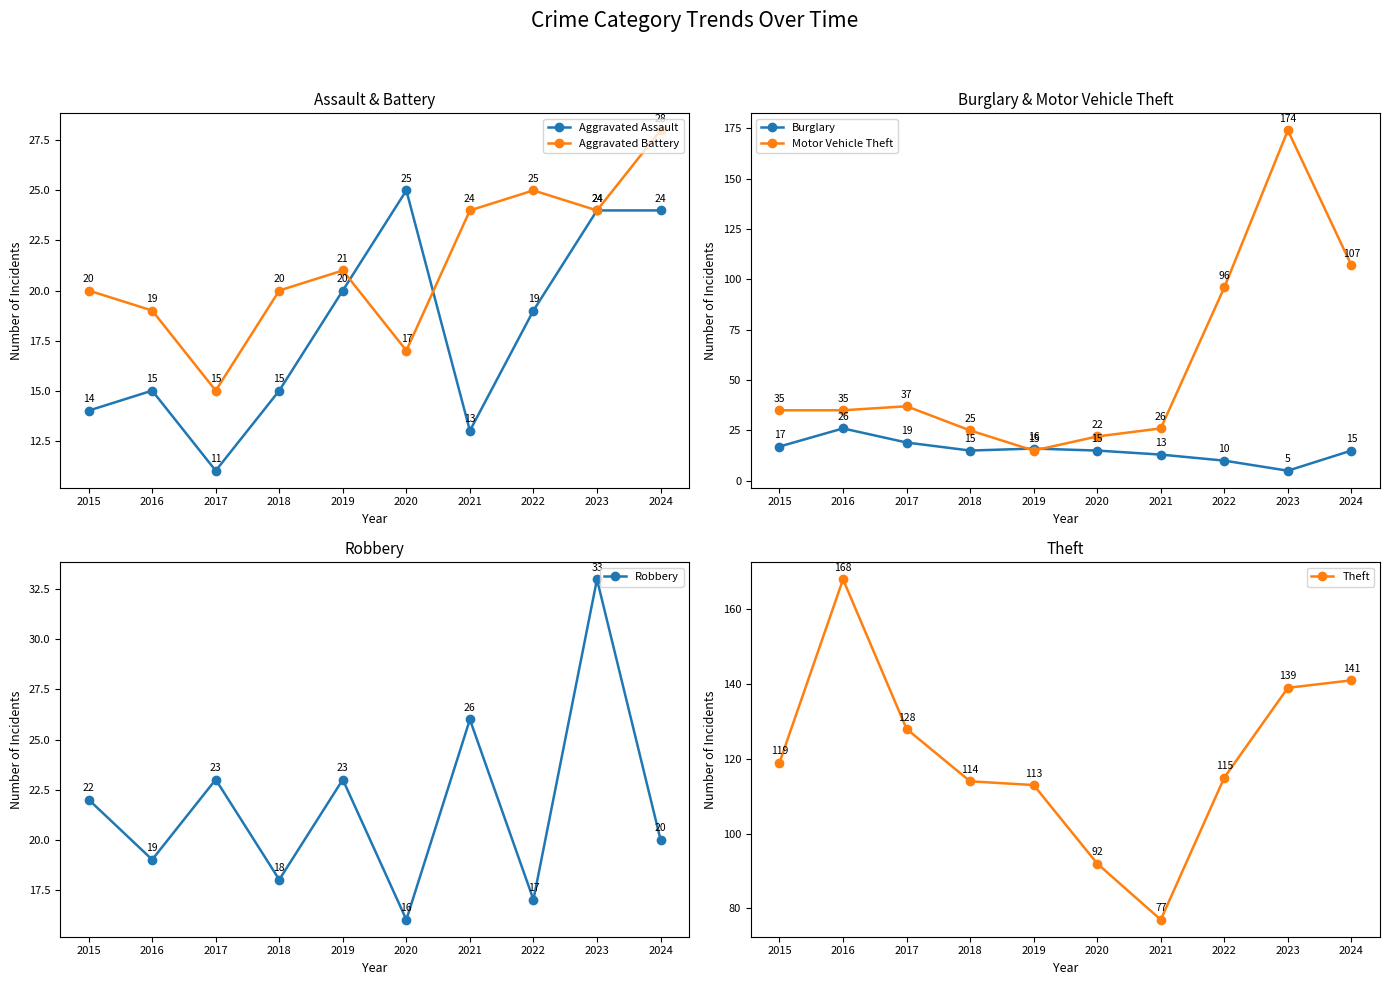

At which label is Burglary closest to 15?

2018